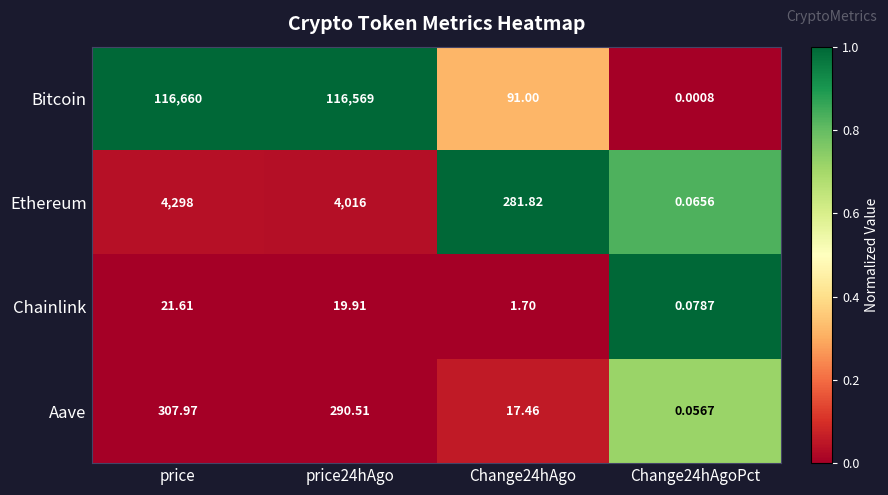

What is the total value across all series at price?

121287.6